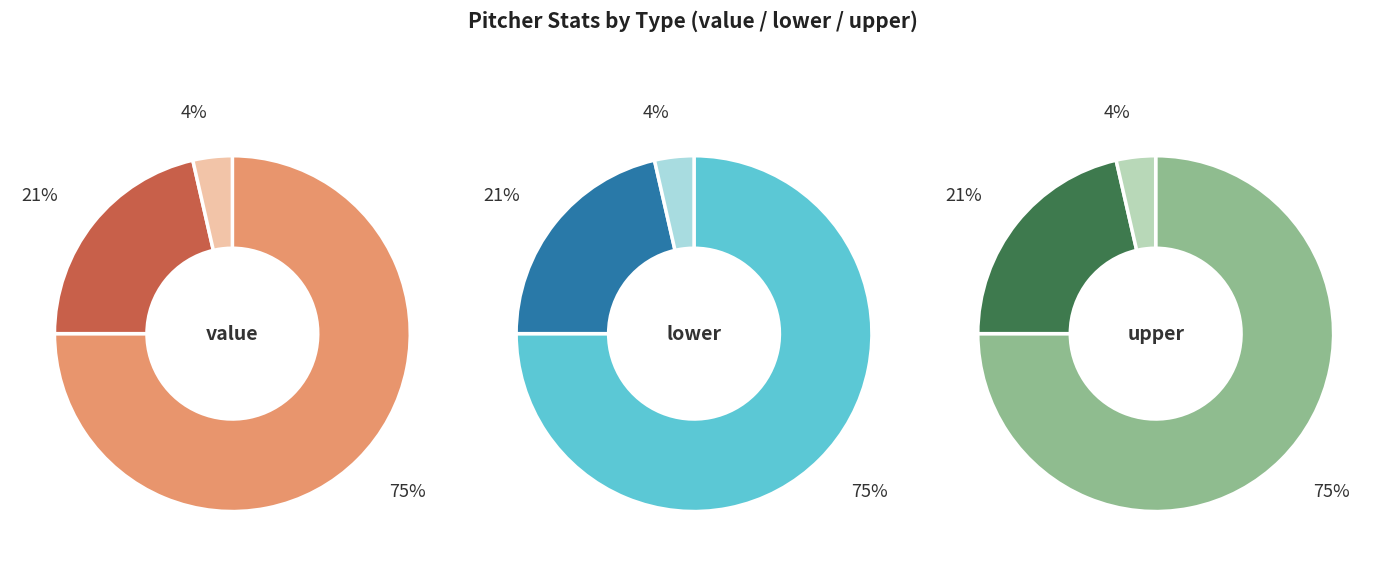

Approximately how many times larger is the value at lower compared to value?

0.3